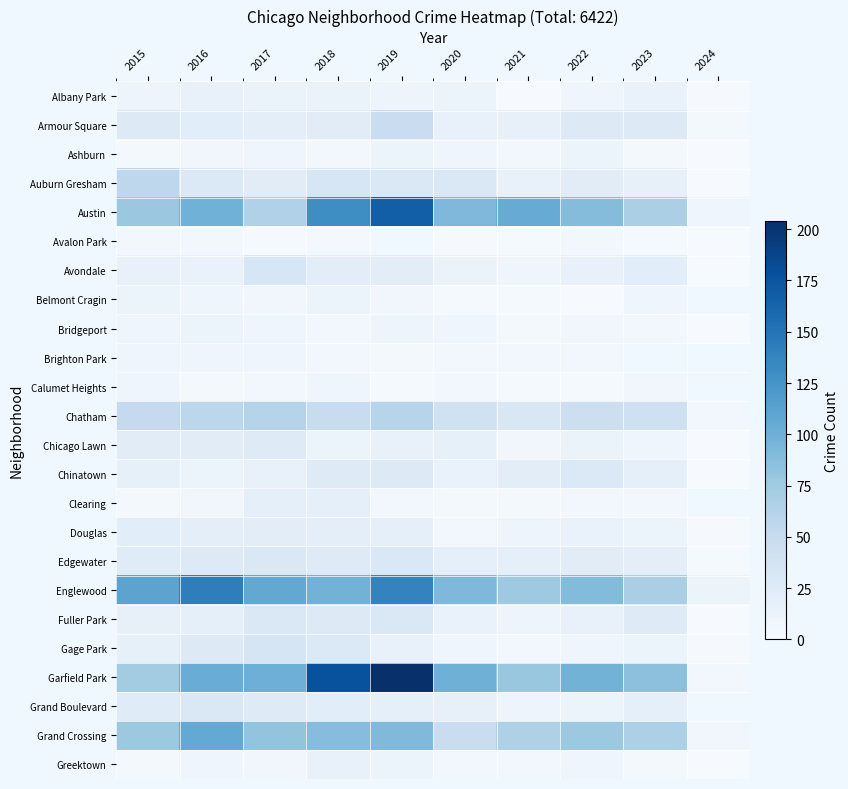

Is it true that Grand Crossing equals 106.0 at 2016?

True